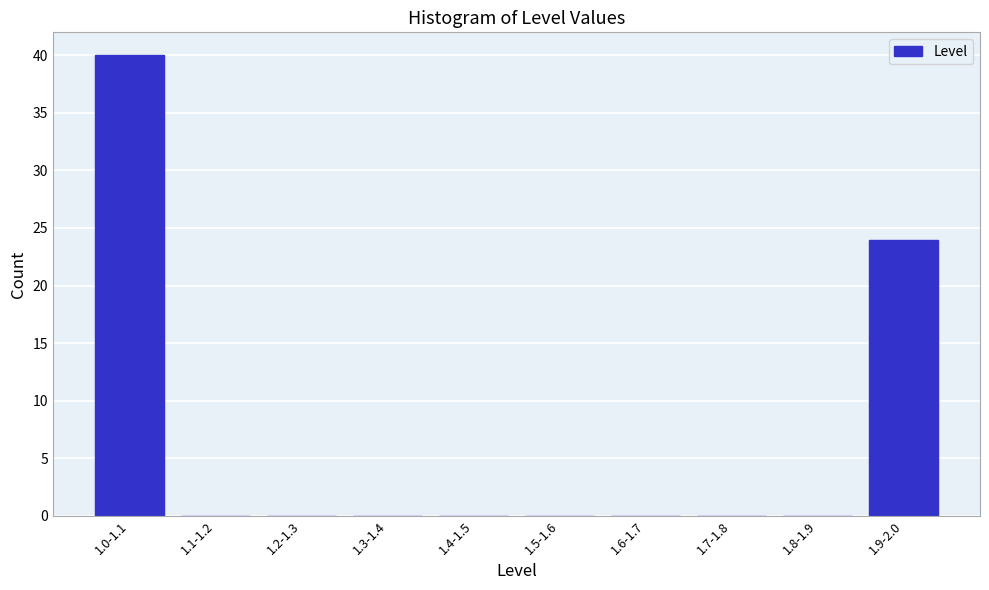

Reading left to right, transcribe all the data shown in this chart.

1.0-1.1=40	1.1-1.2=0	1.2-1.3=0	1.3-1.4=0	1.4-1.5=0	1.5-1.6=0	1.6-1.7=0	1.7-1.8=0	1.8-1.9=0	1.9-2.0=24